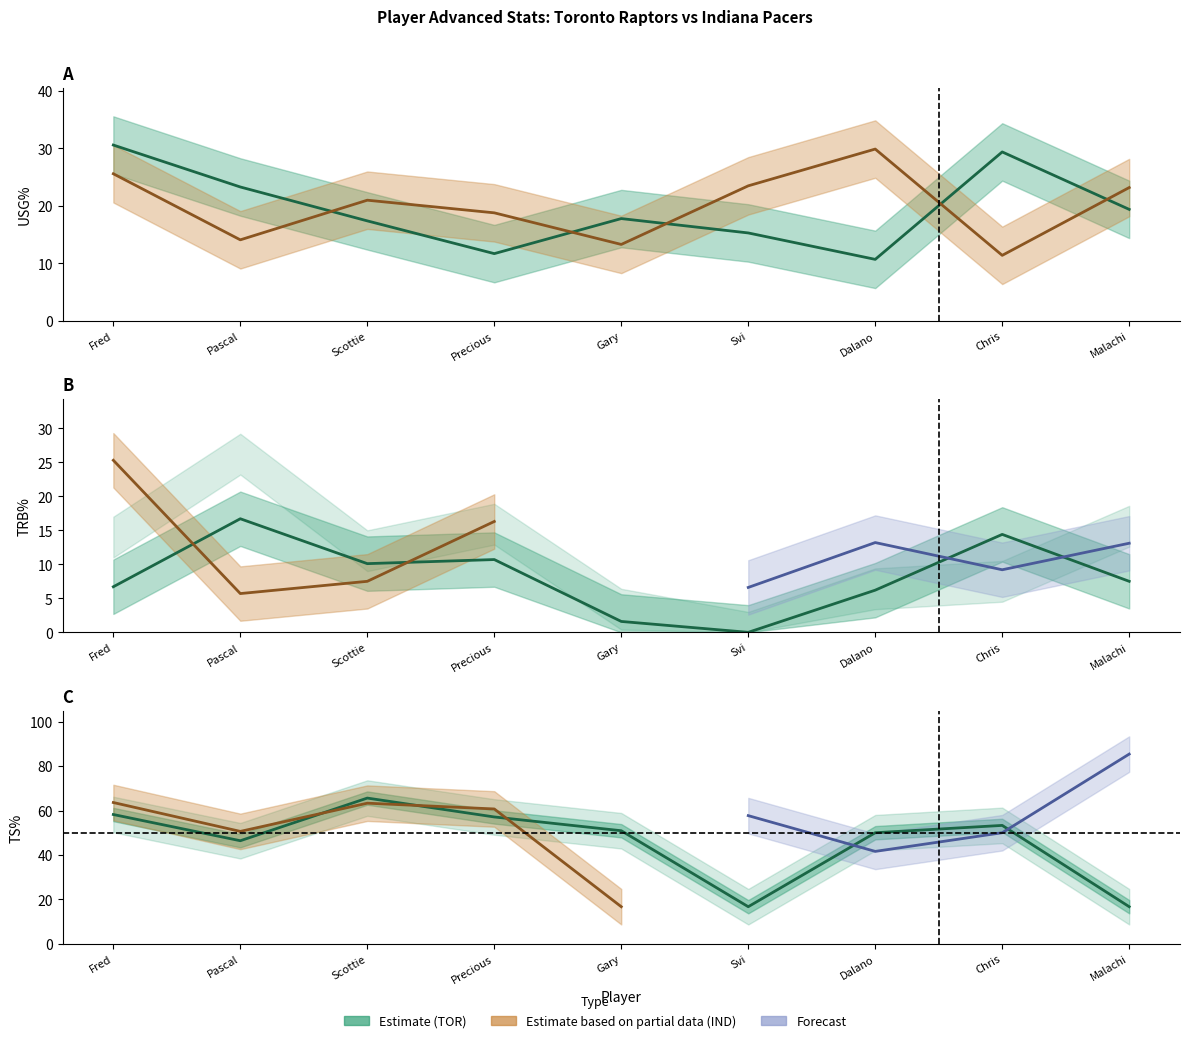

List the series in order of their overall mean, highest first.

TOR TS%, TOR USG%, TOR TRB%